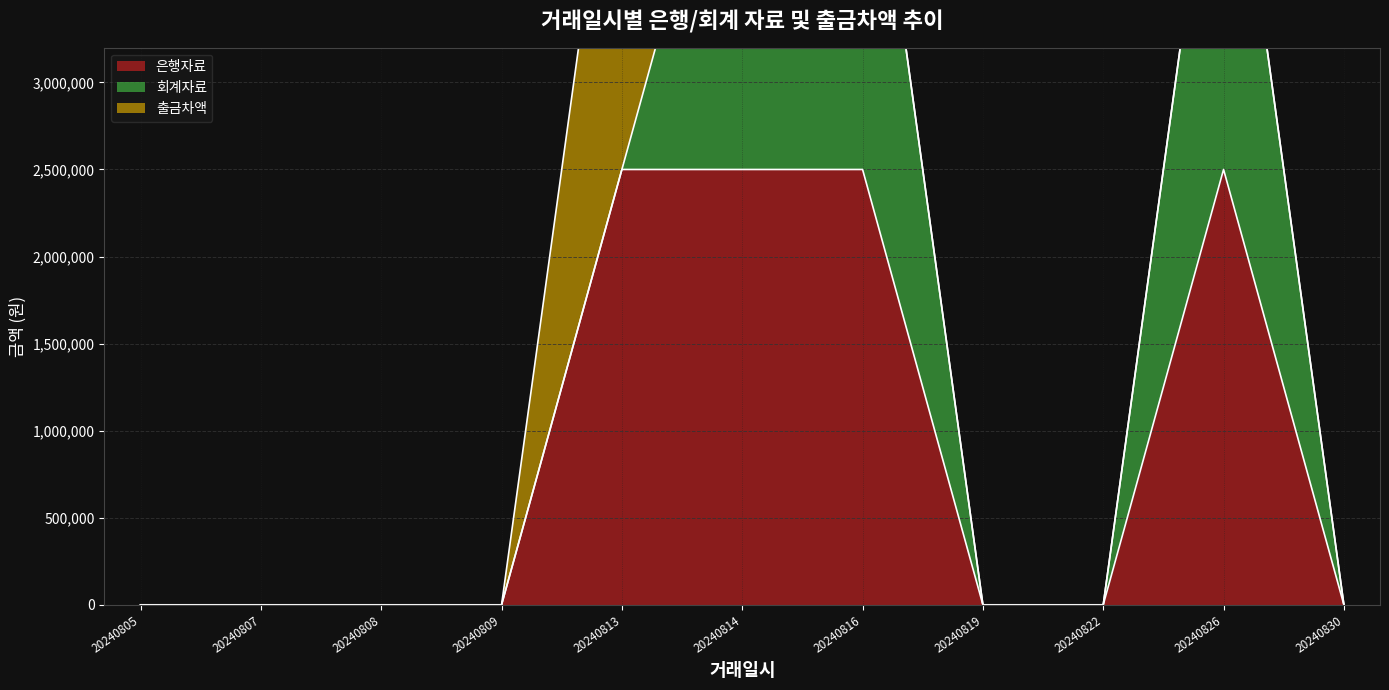

True or false: 은행자료 has a value of 2500000 at 20240813.

True